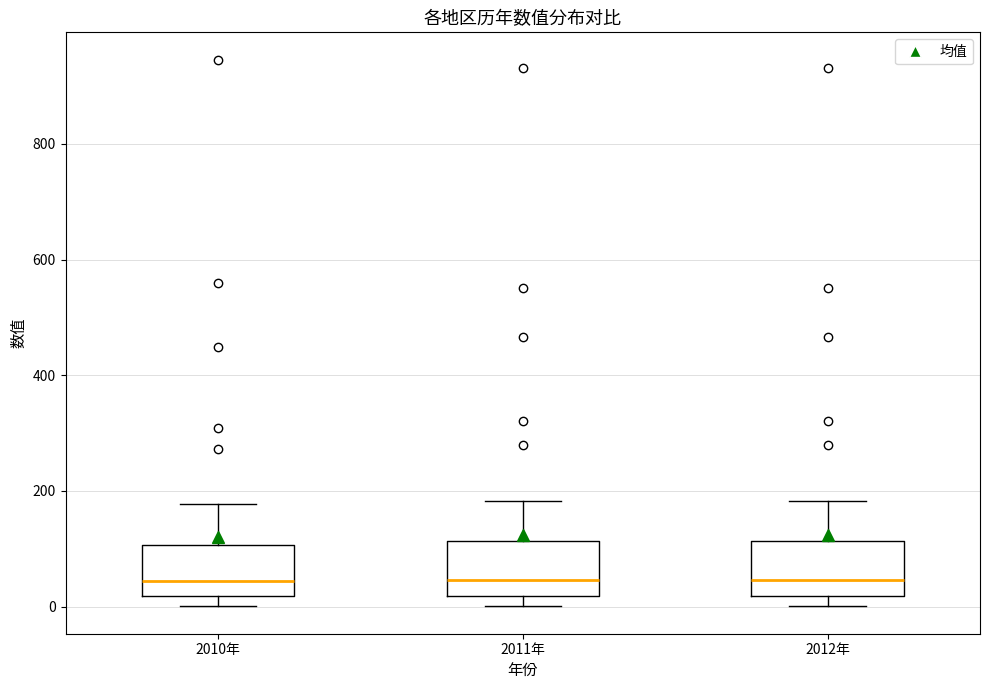

Reading left to right, read every box against the y-axis: the position of its median line, the range the box covers, and the ends of its whiskers. The values are not printed on the chart, so give them approximately, as read against the axis.

2010年: median 40, box 20 to 100, whiskers 0 to 180
2011年: median 40, box 20 to 120, whiskers 0 to 180
2012年: median 40, box 20 to 120, whiskers 0 to 180